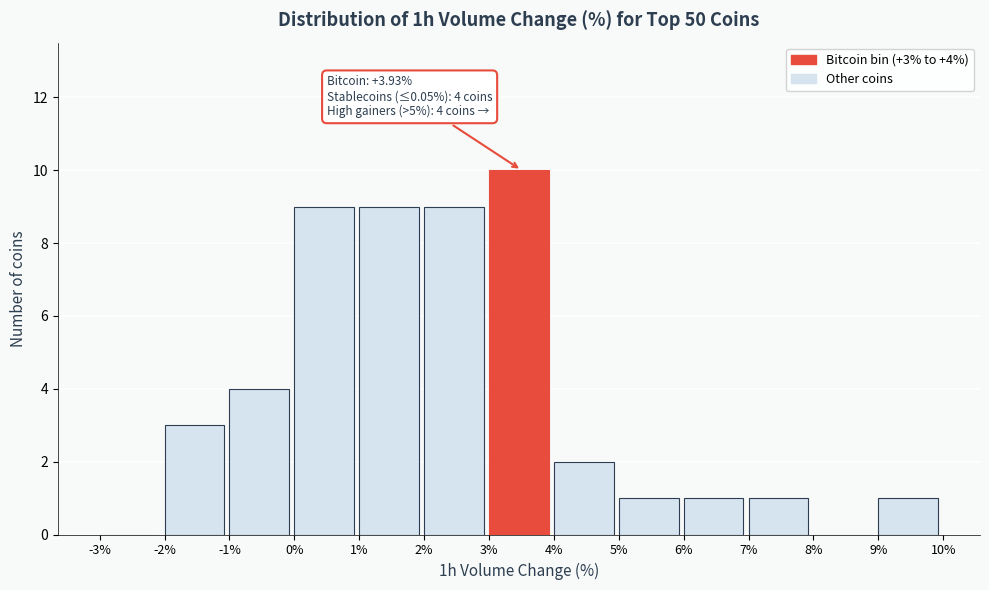

Which range on the x-axis has the tallest bar?

3% to 4%